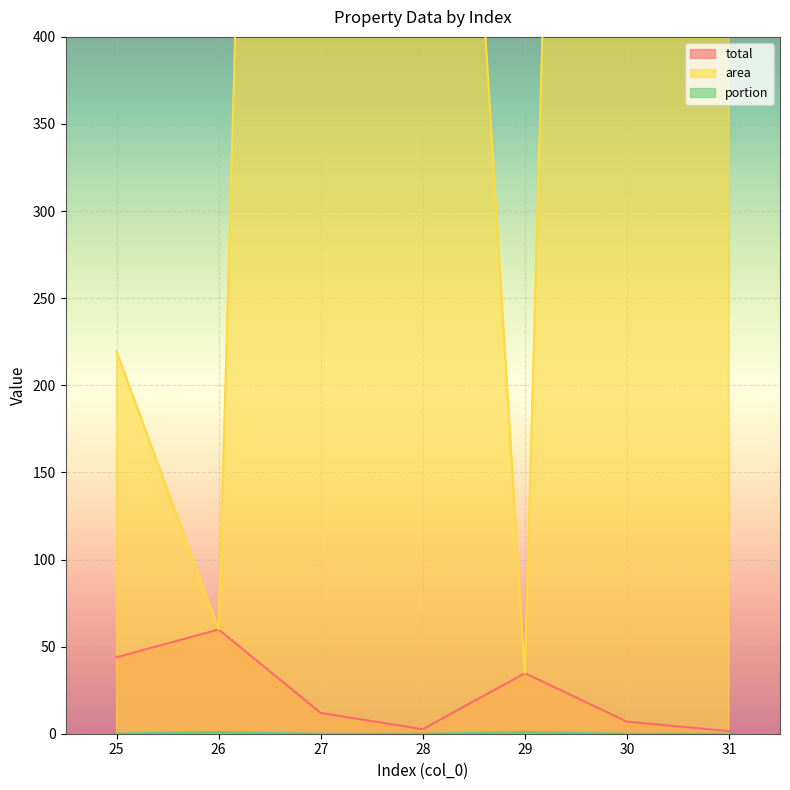

How many lines are shown in the chart?

3